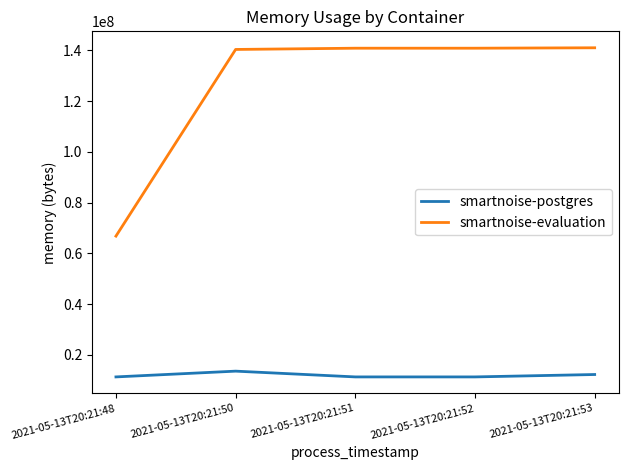

The smartnoise-postgres series shows 13541376 at 2021-05-13T20:21:50. True or false?

True